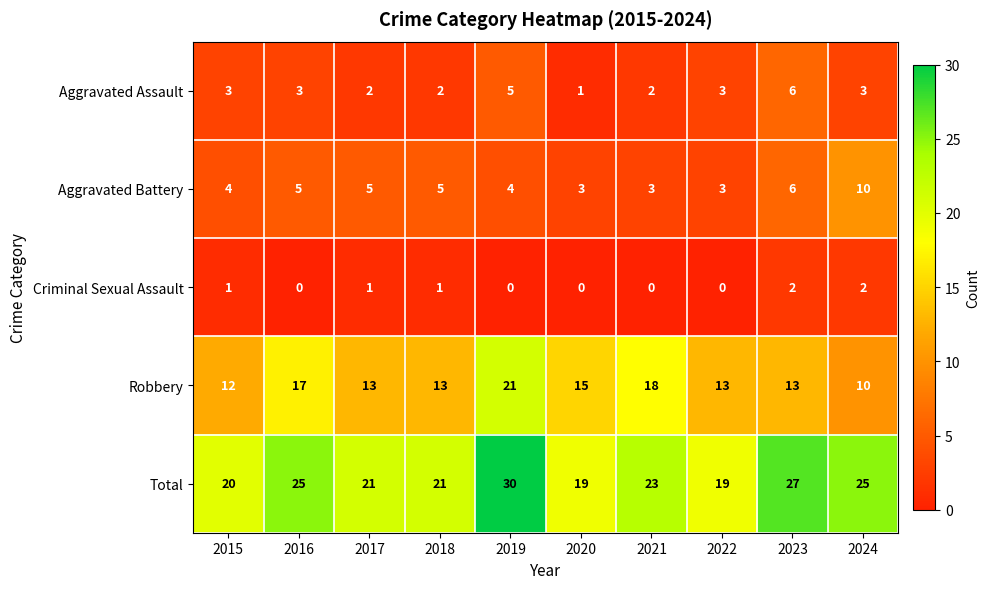

What is the spread (max minus min) of values at 2016?

25